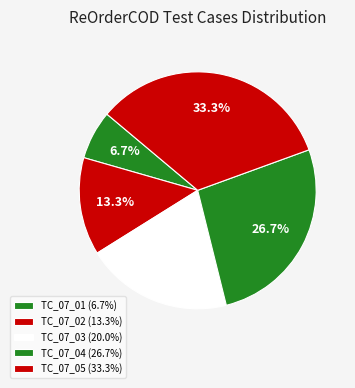

How many segments does this pie chart have?

5